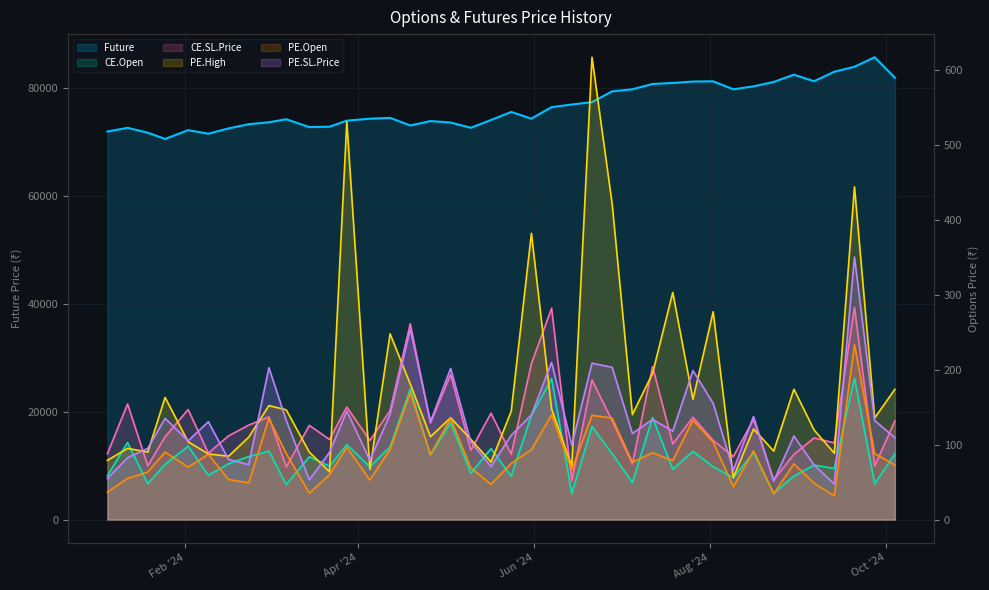

At which category is the sum across all series the highest?

2024-09-27